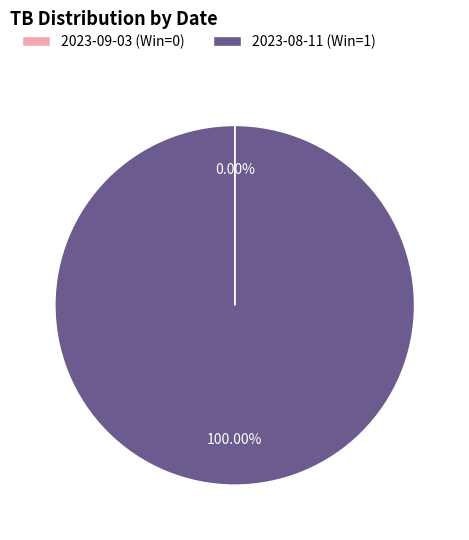

Is there any slice that represents more than half of the pie?

Yes